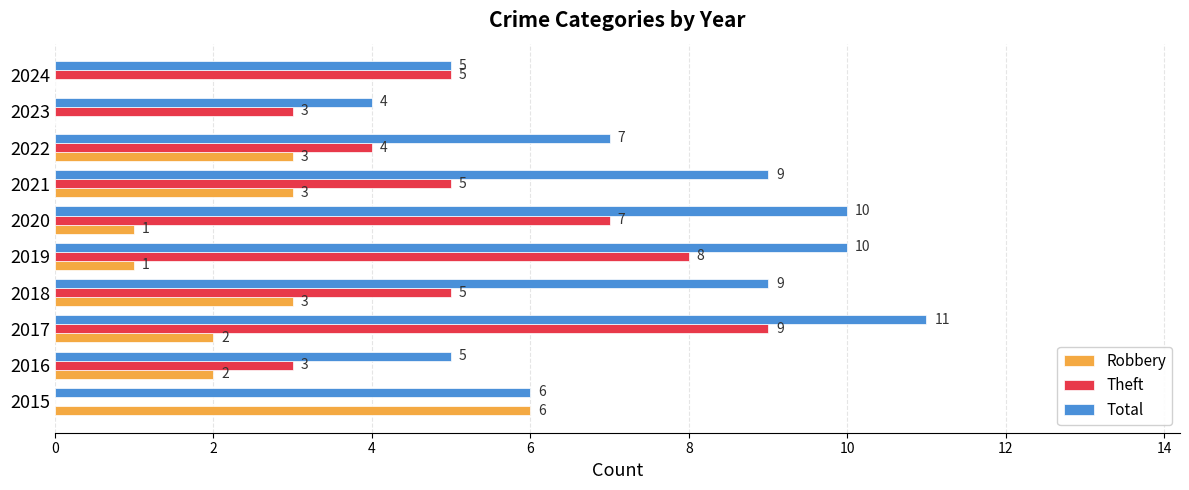

What is the greatest value displayed?

11